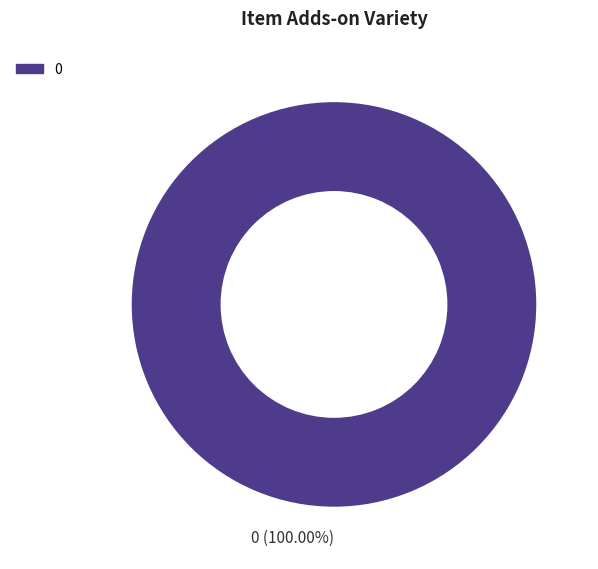

Rank the categories by value from lowest to highest.

0 (100.00%)